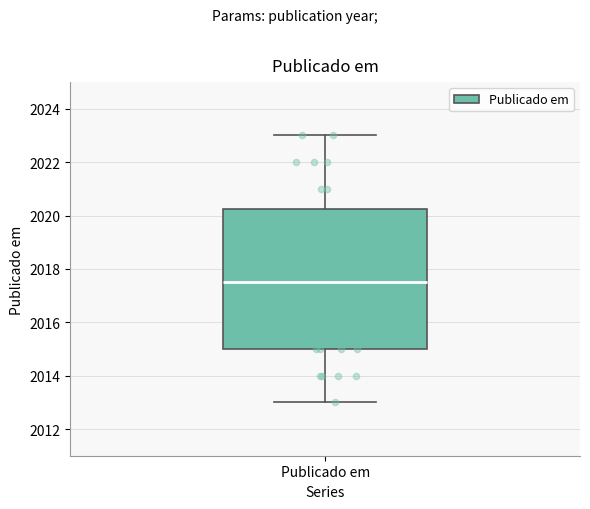

Transcribe this box plot: give where the median line is, the range the box spans, and where the two whiskers end, as read against the y-axis. The values are not printed on the chart, so give them approximately, as read against the axis.

median 2017.6, box 2015.0 to 2020.2, whiskers 2013.0 to 2023.0